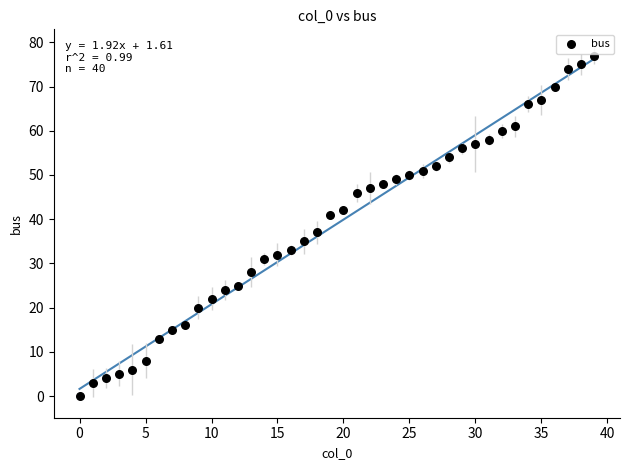

What Y value in the scatter plot is closest to 38?

37